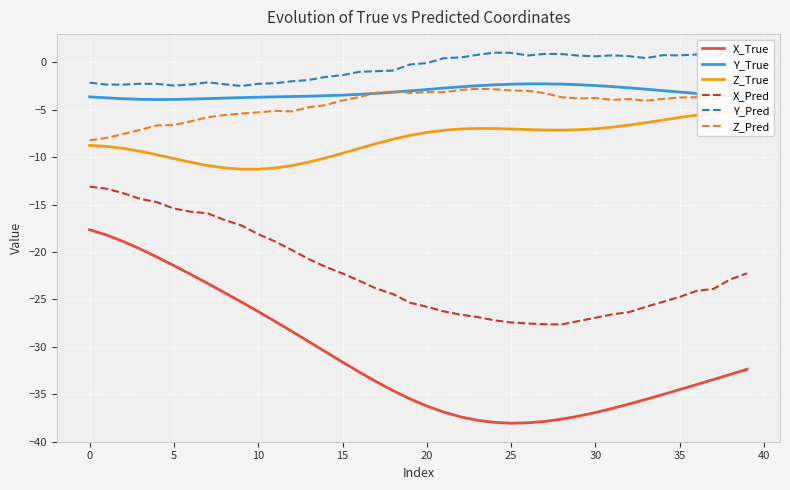

The value of Z_True at 15 is -9.6. True or false?

True